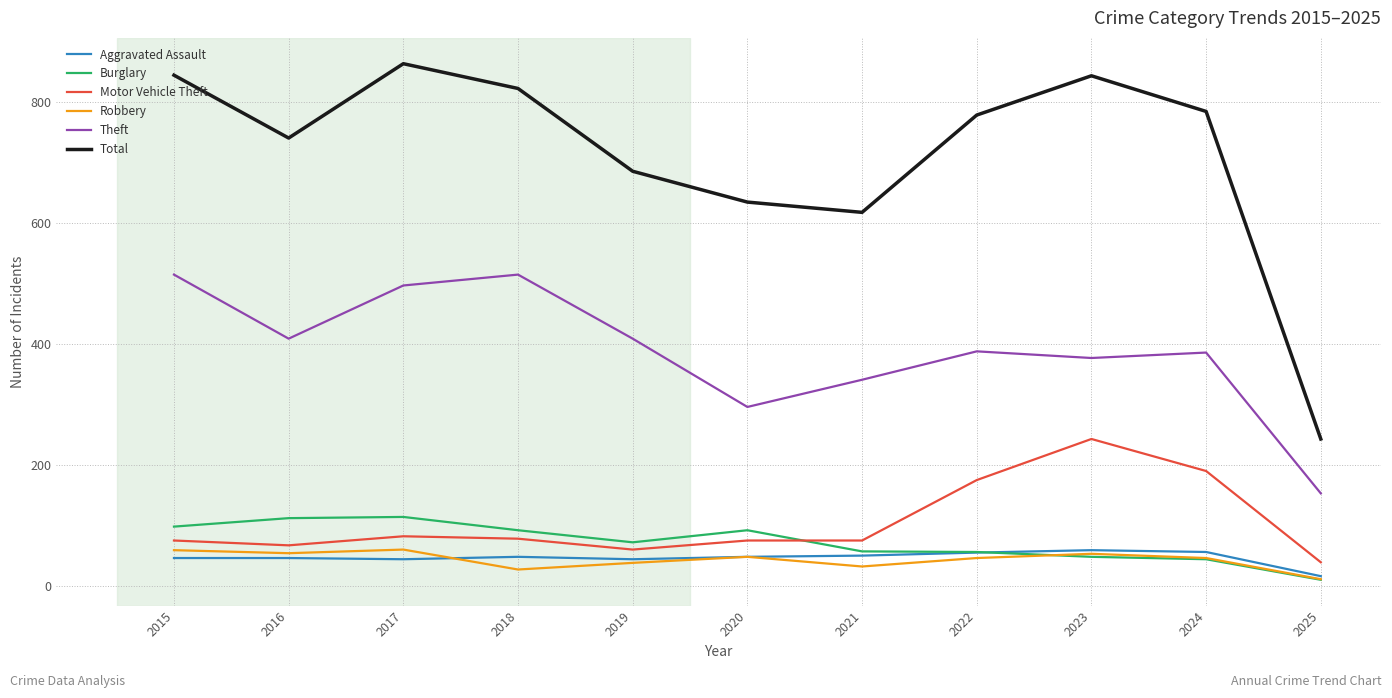

What is the spread (max minus min) of values at 2022?

733